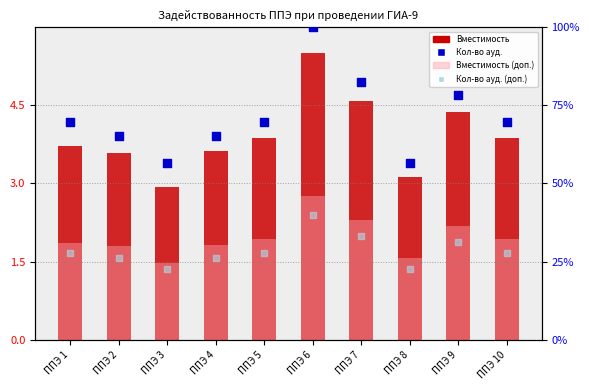

At which category is the sum across all series the highest?

ППЭ 6